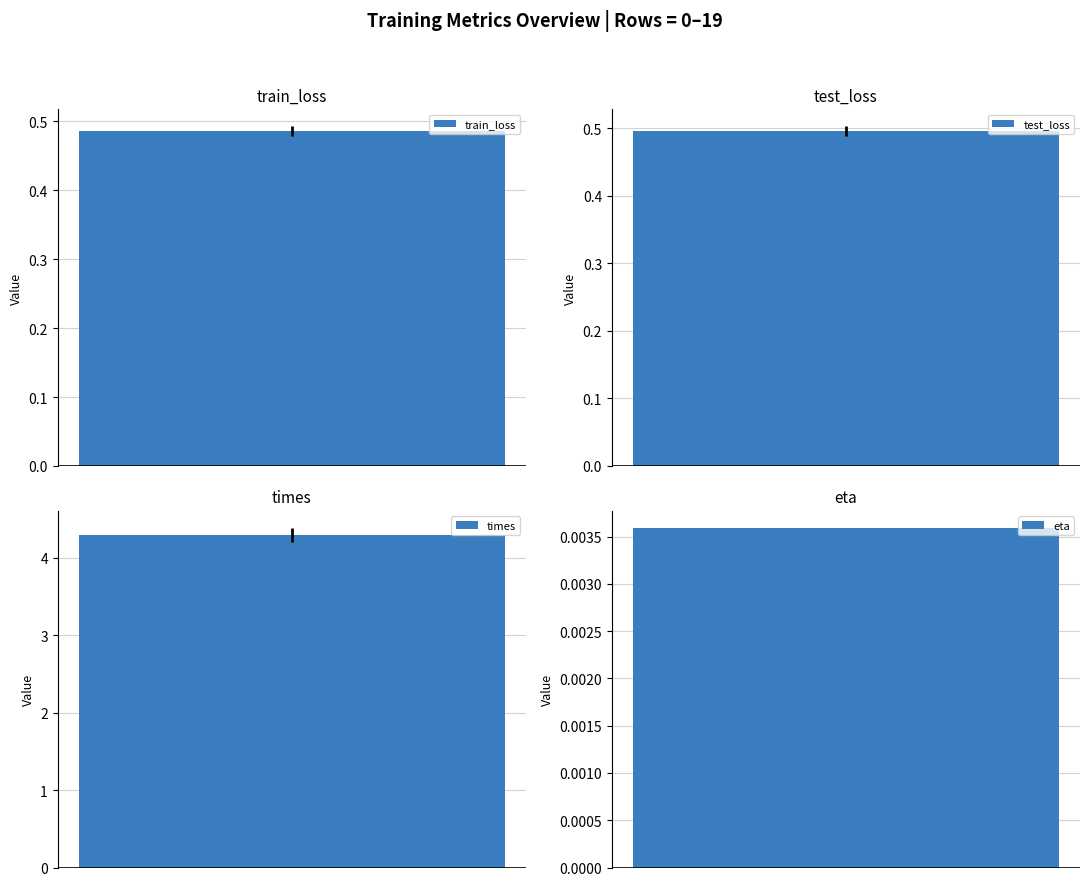

Which series has the largest total across all categories?

times